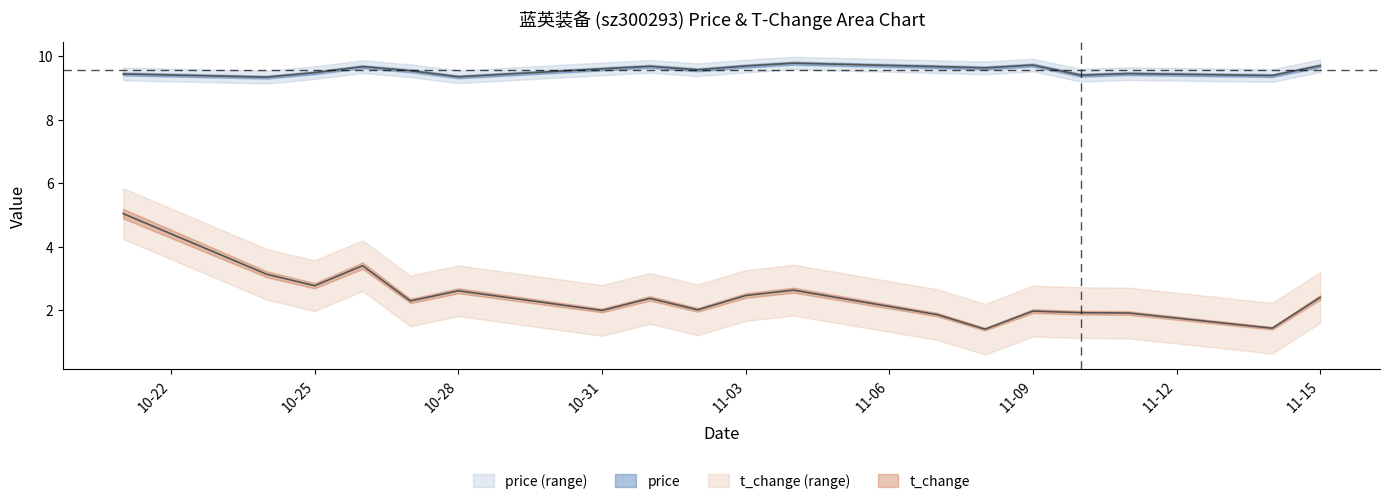

In t_change, how many points are lower than both neighbors (excluding endpoints)?

6